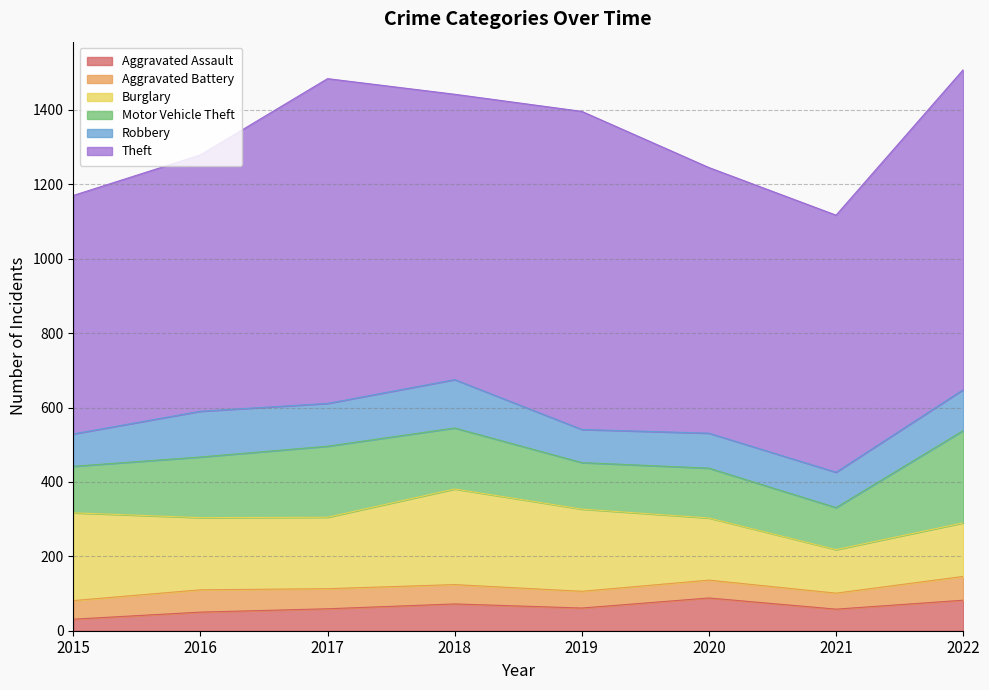

How many series are shown in this chart?

6